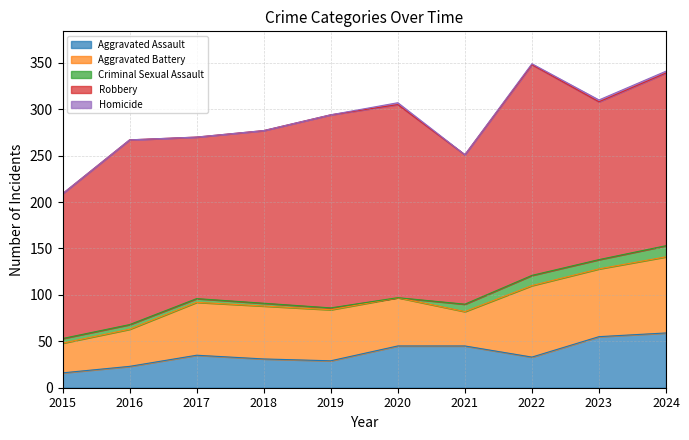

Which series has the widest spread of values?

Robbery